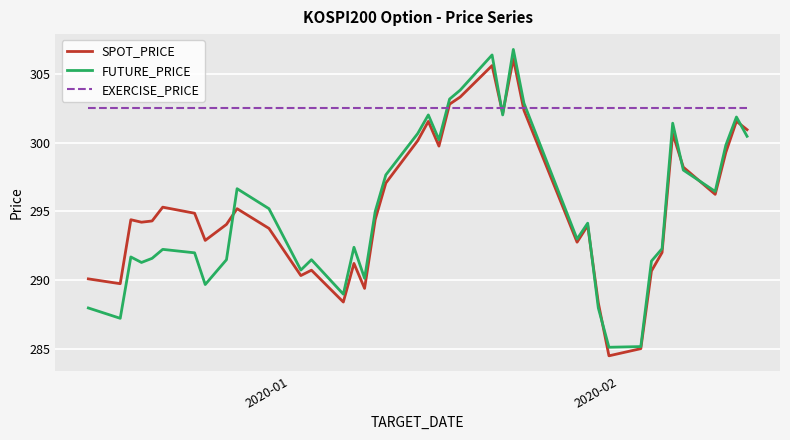

How many intersections are there between EXERCISE_PRICE and FUTURE_PRICE?

4